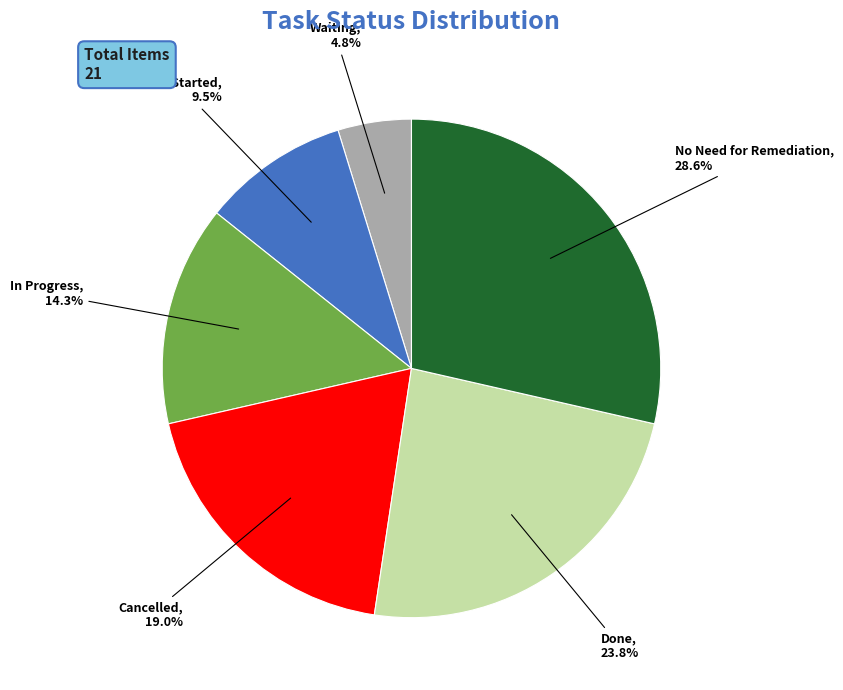

To the nearest percent, what is the difference between the largest and smallest slice percentages?

24%